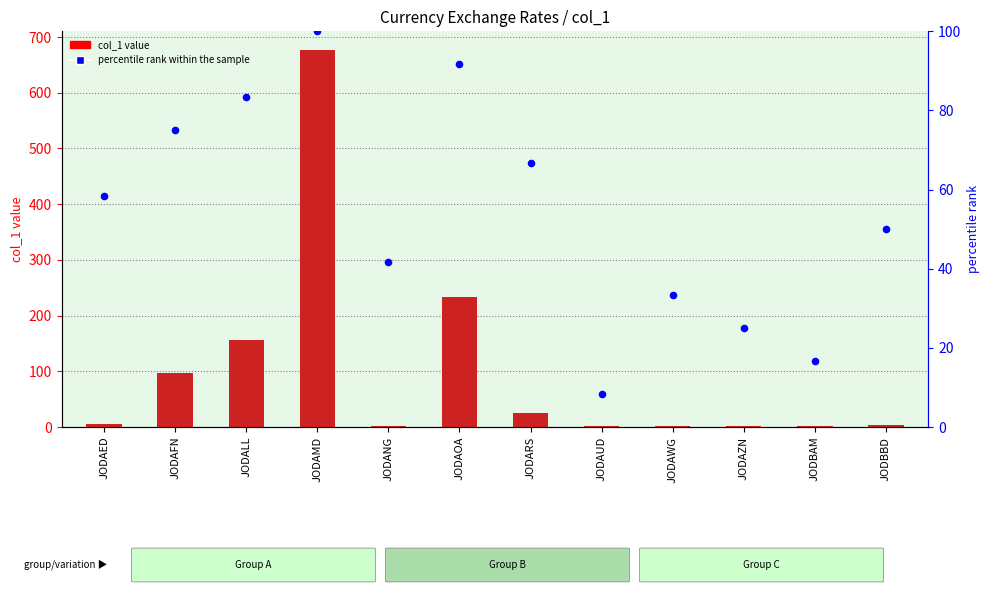

At which category is the sum across all series the highest?

JODAMD